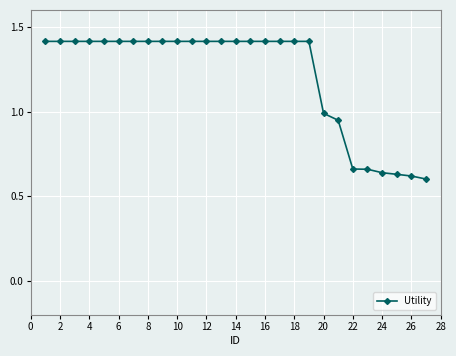

What is the maximum value shown in the chart?

1.4